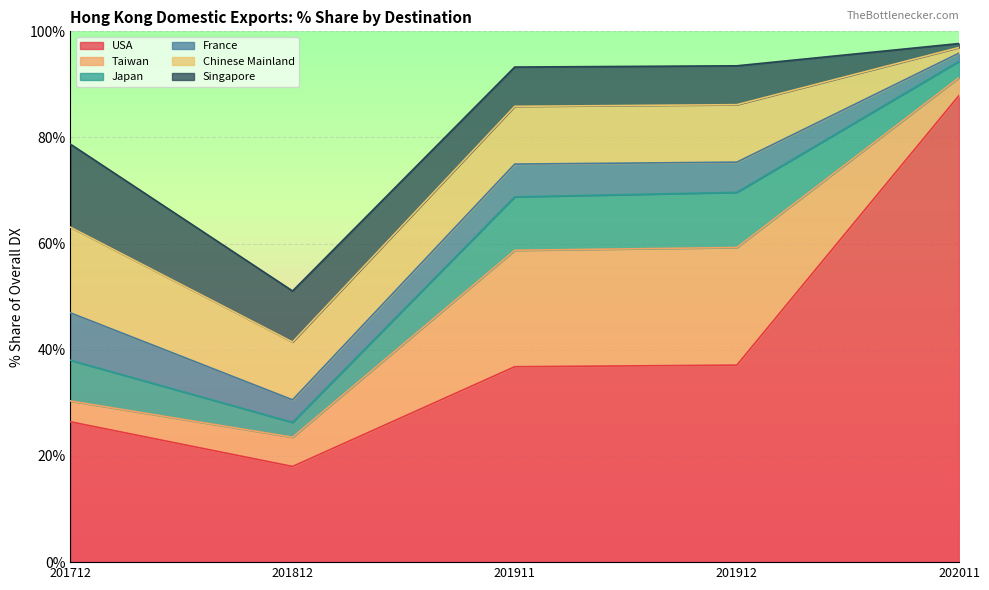

At which category is the sum across all series the highest?

202011